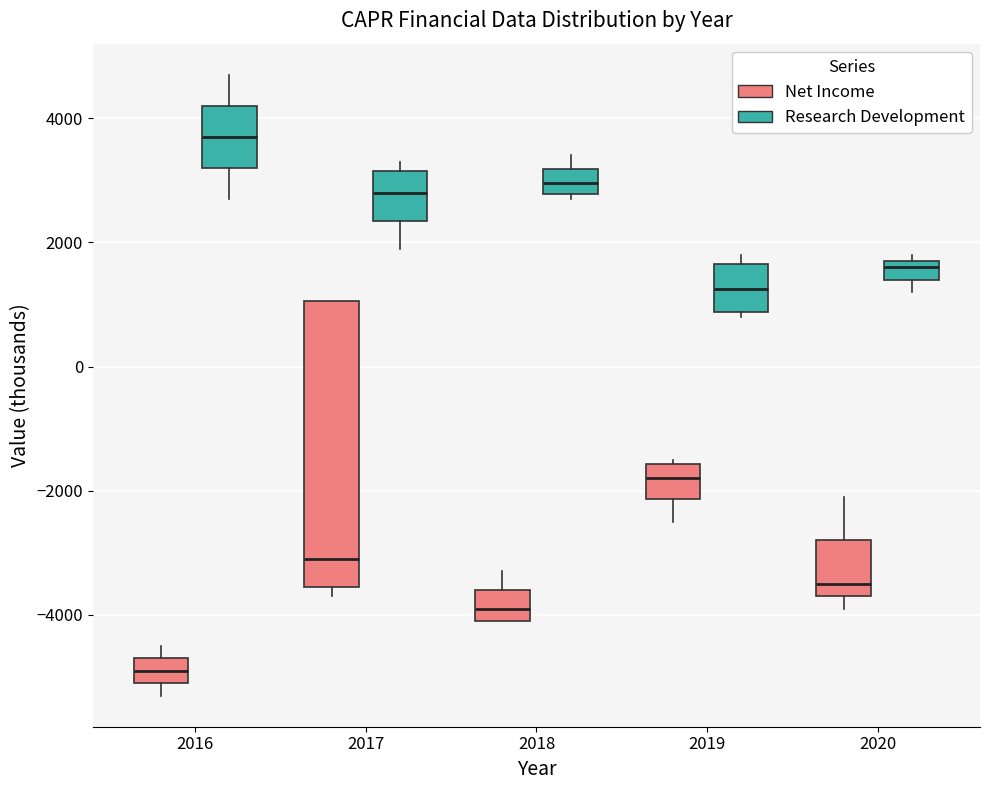

Comparing the boxes themselves (not the whiskers), which one is the tallest?

2017 (Net Income)